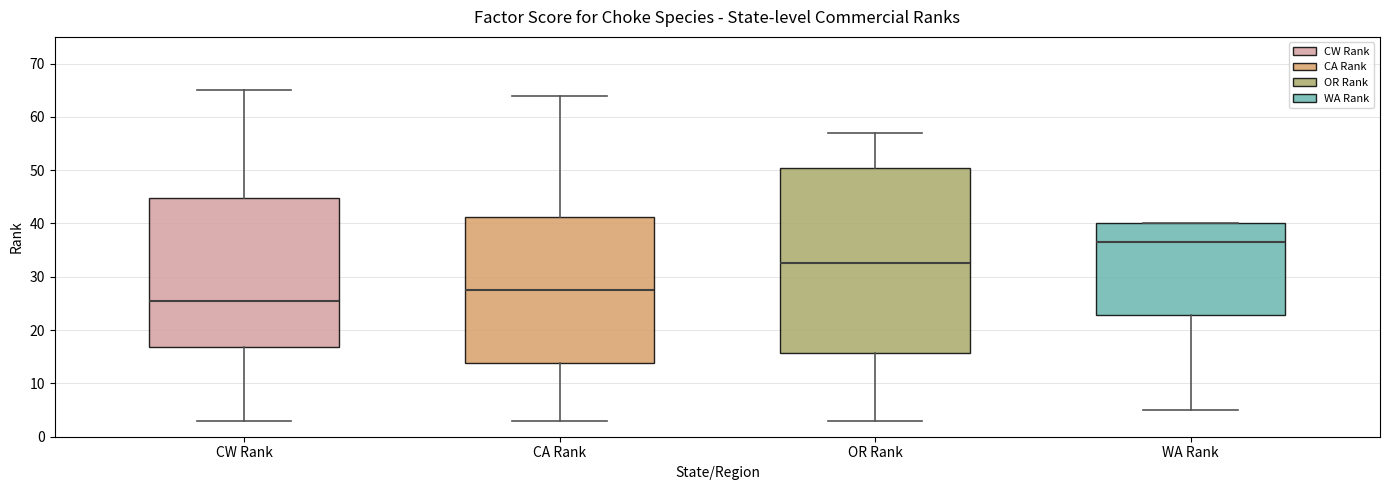

Where is the lower edge of the box for CA Rank on the y-axis? The values are not printed on the chart, so give them approximately, as read against the axis.

14